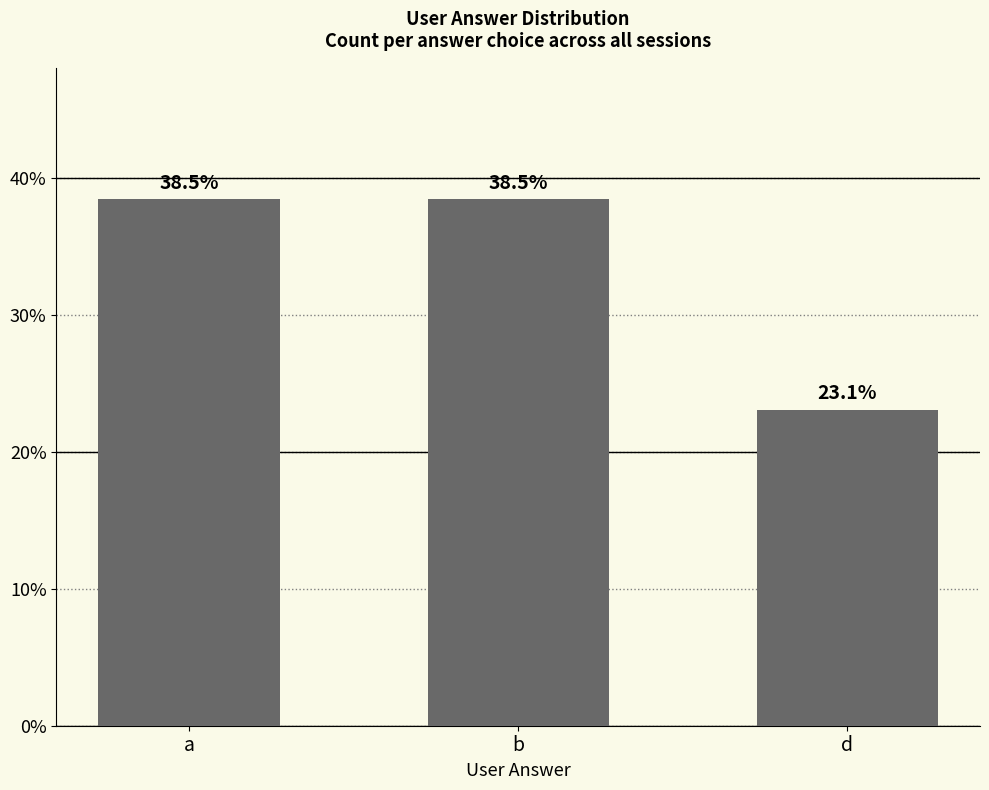

How many series are shown in this chart?

1